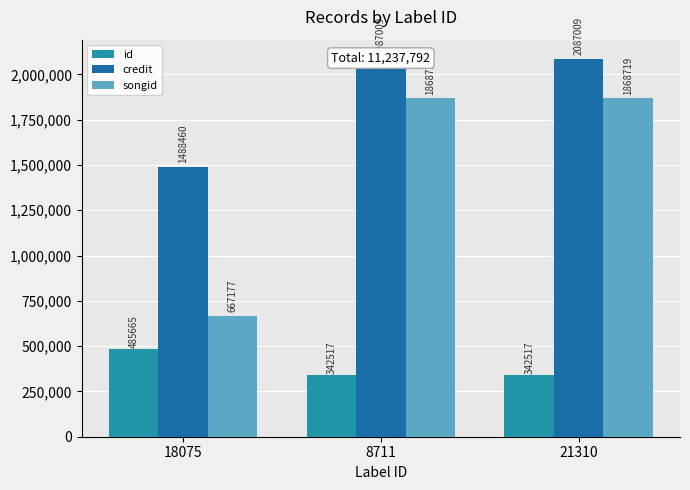

The id series shows 342517 at 8711. True or false?

True